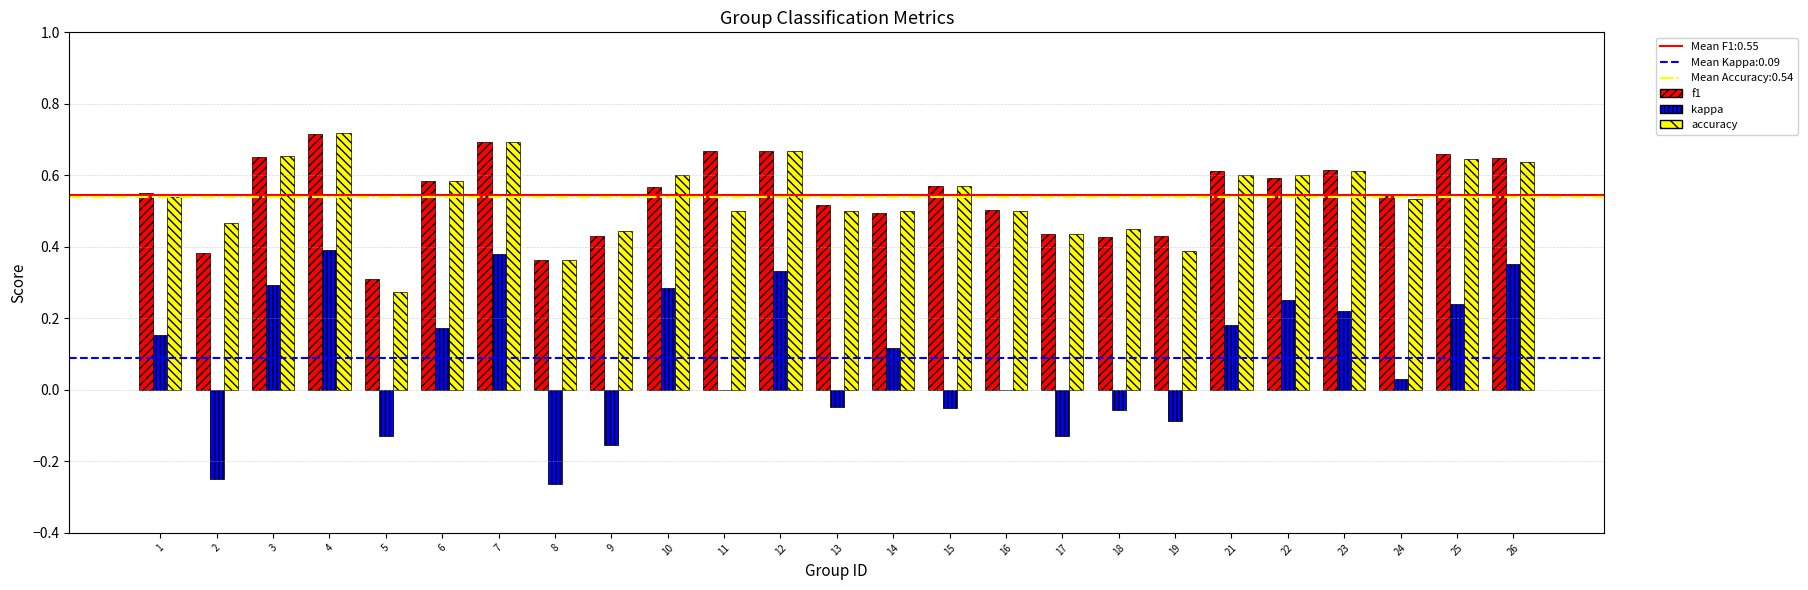

What is the sum of all accuracy values?

13.5